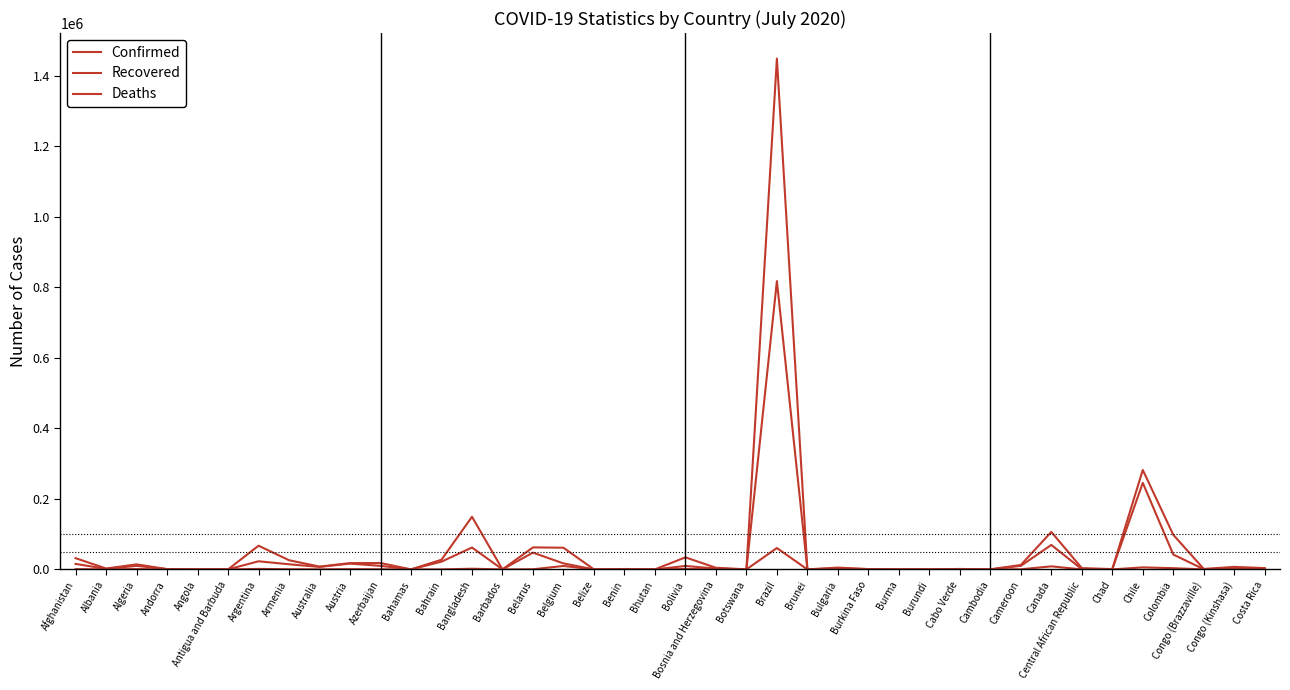

How many lines are shown in the chart?

3